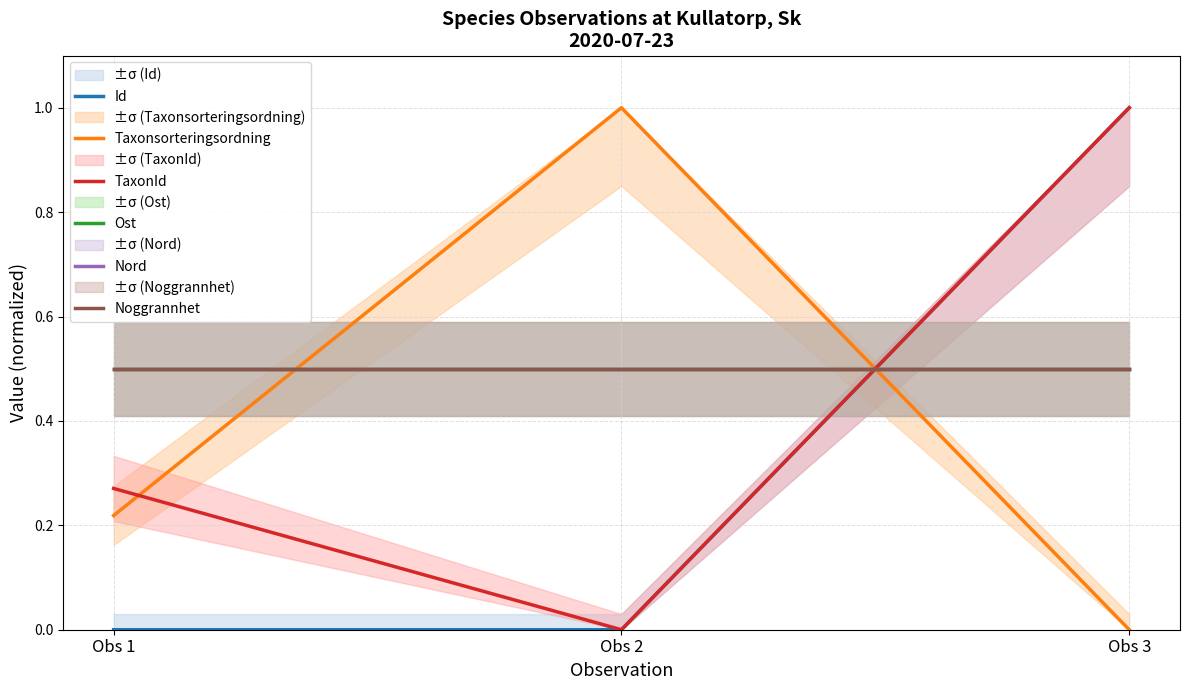

The value of Noggrannhet at Obs 2 is 0.9. True or false?

False